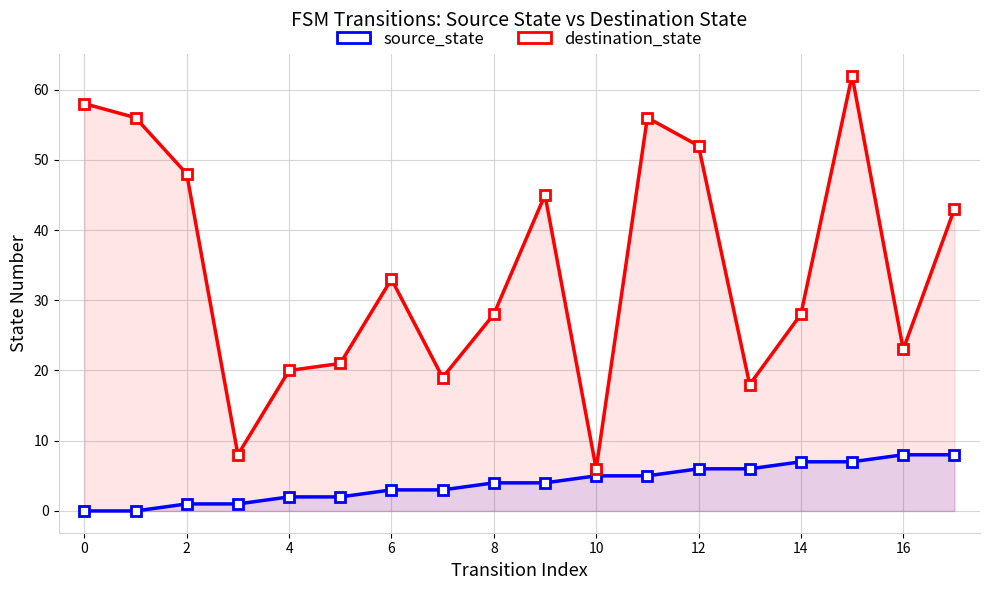

How many lines are shown in the chart?

2